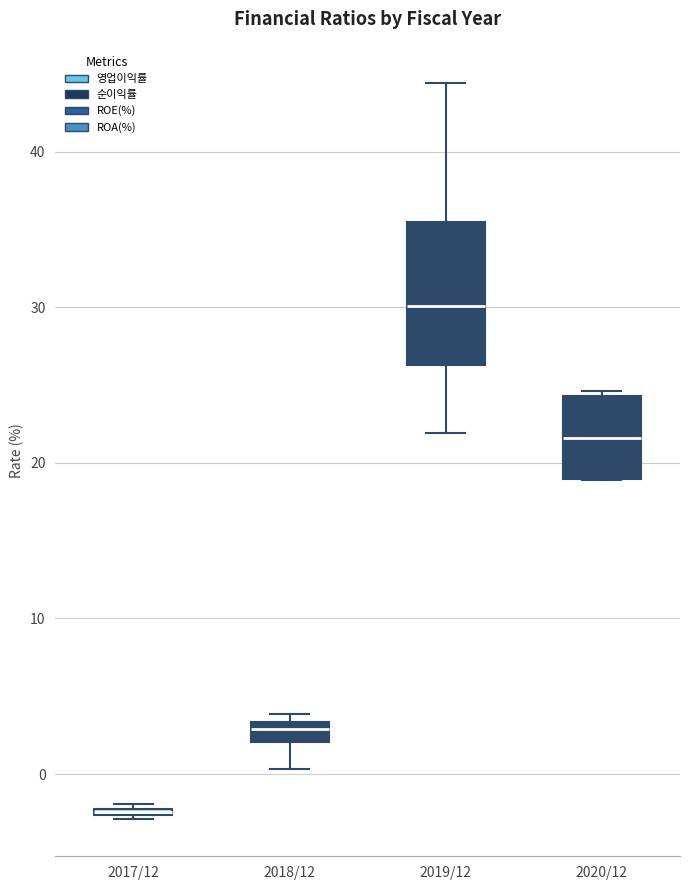

Where is the upper edge of the box for 2018/12 on the y-axis? The values are not printed on the chart, so give them approximately, as read against the axis.

3